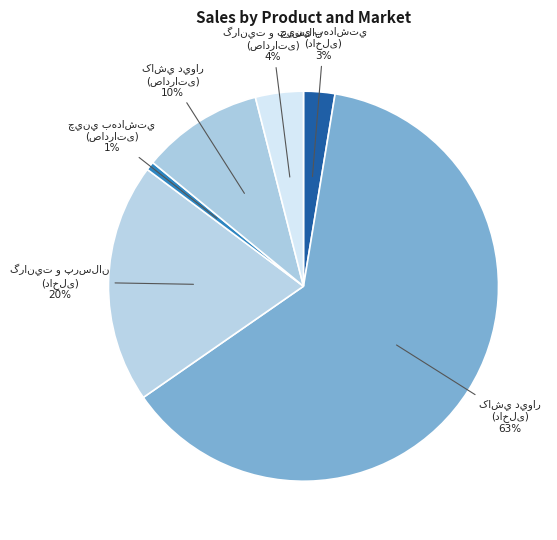

To the nearest percent, what percentage of the pie is چيني بهداشتي
(داخلی)?

3%